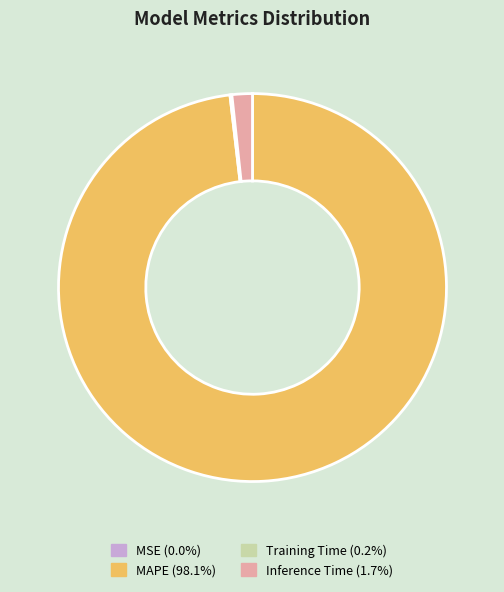

Do MAPE (98.1%) and Inference Time (1.7%) together represent more than half of the pie?

Yes